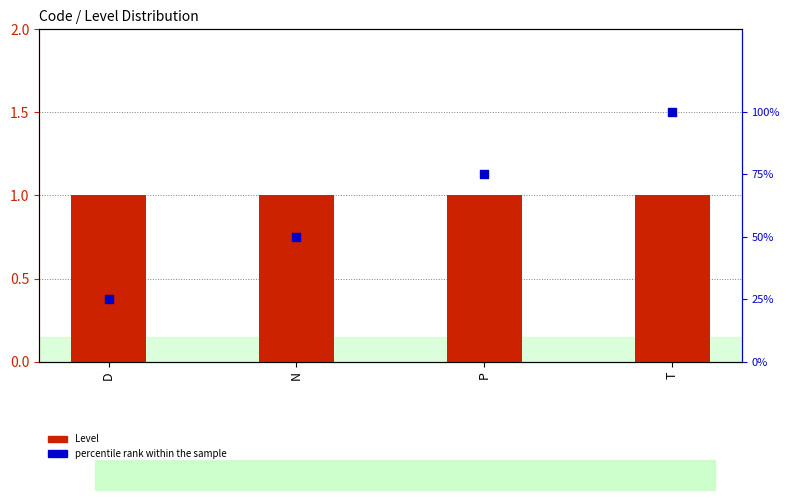

At how many categories does at least one series exceed 99?

1